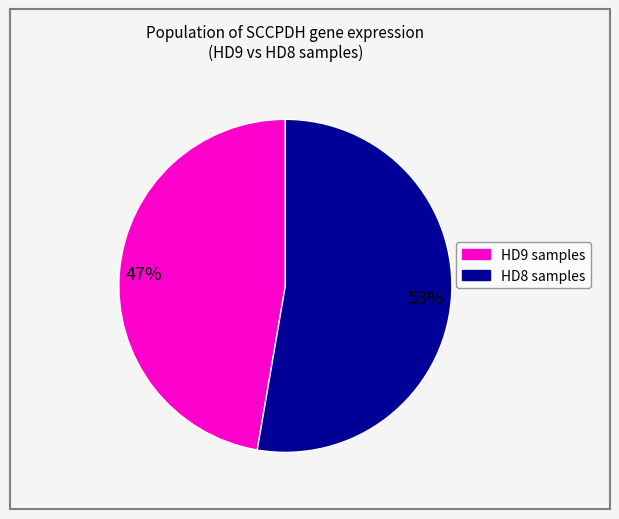

Is there any slice that represents more than half of the pie?

Yes